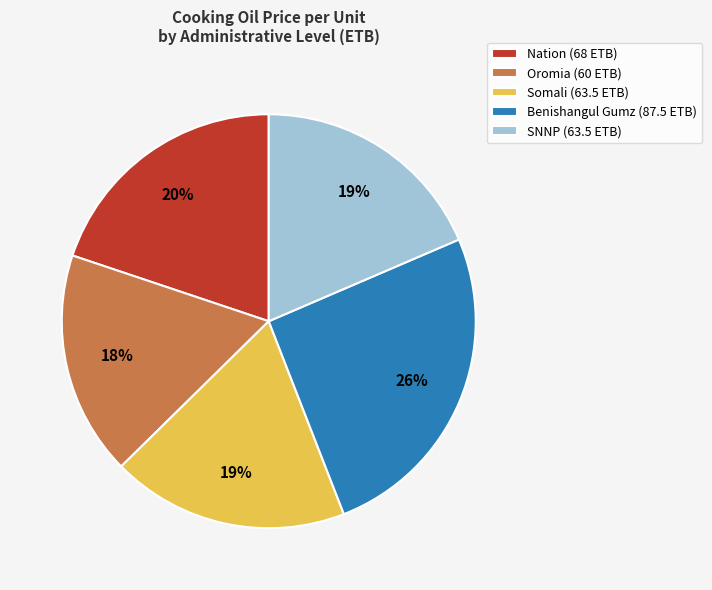

Which slice is the smallest?

Oromia